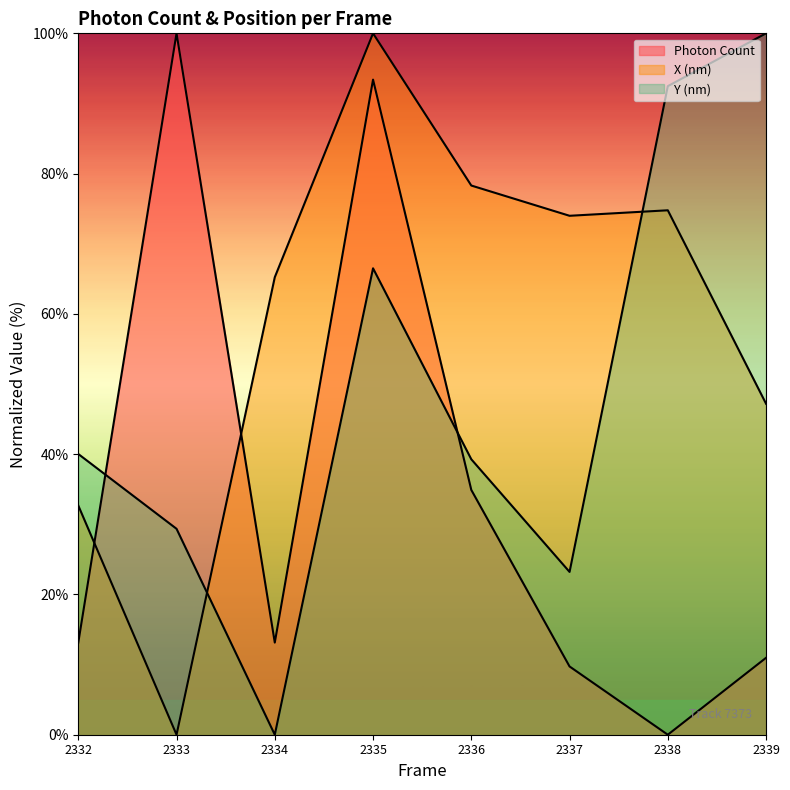

How many data points does each series have?

8